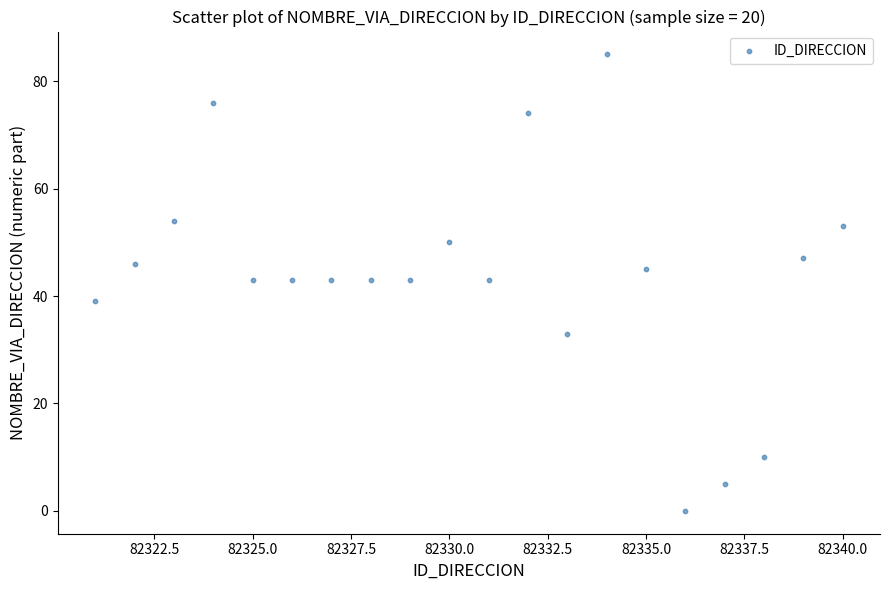

What is the range of X values (max minus min)?

19